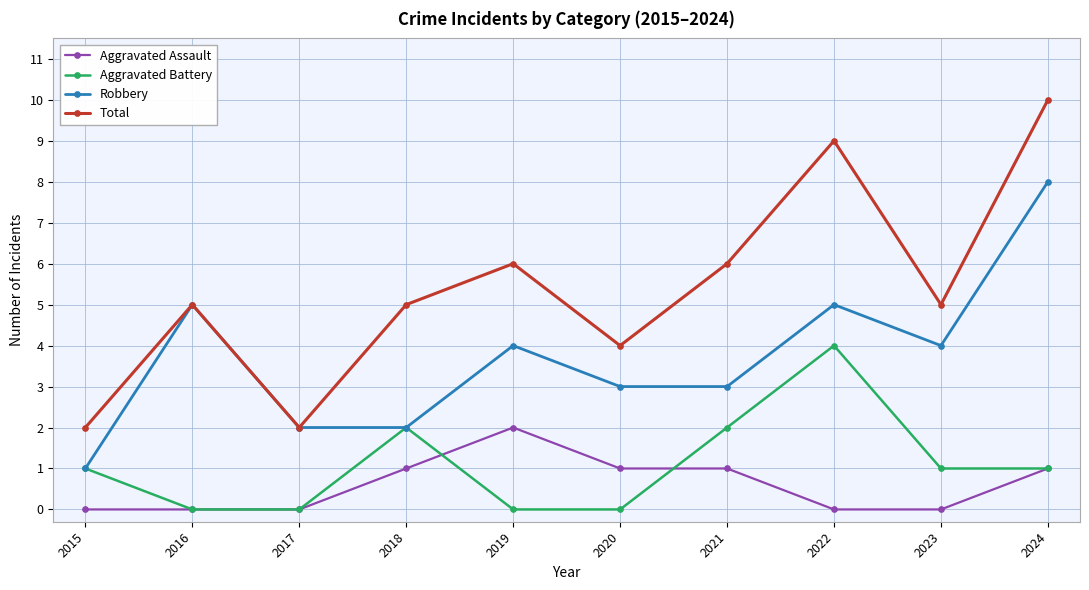

List the series in order of their peak value, highest first.

Total, Robbery, Aggravated Battery, Aggravated Assault